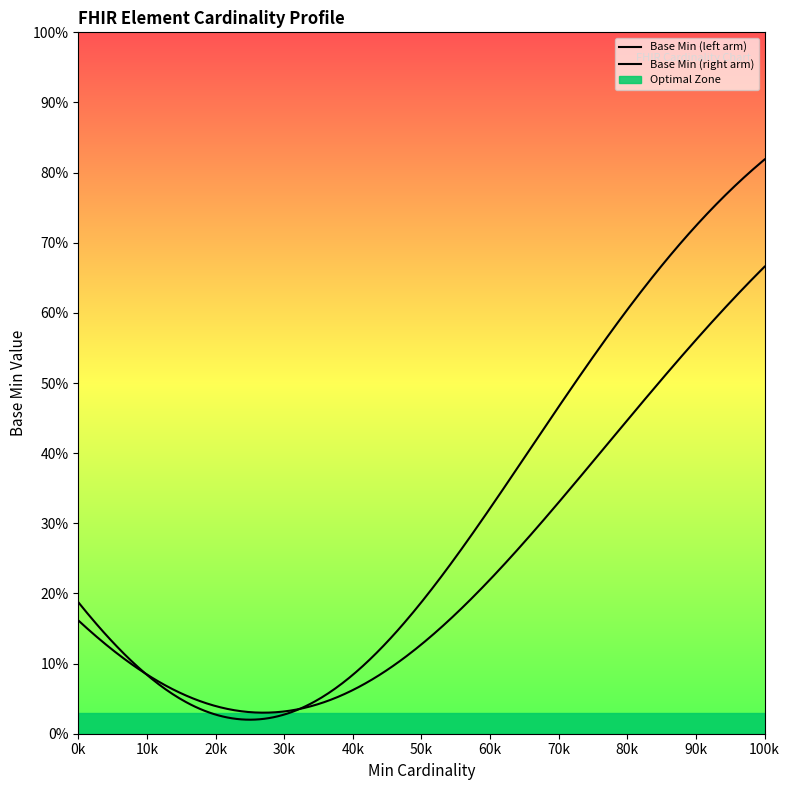

Count the number of values greater than 0.

2